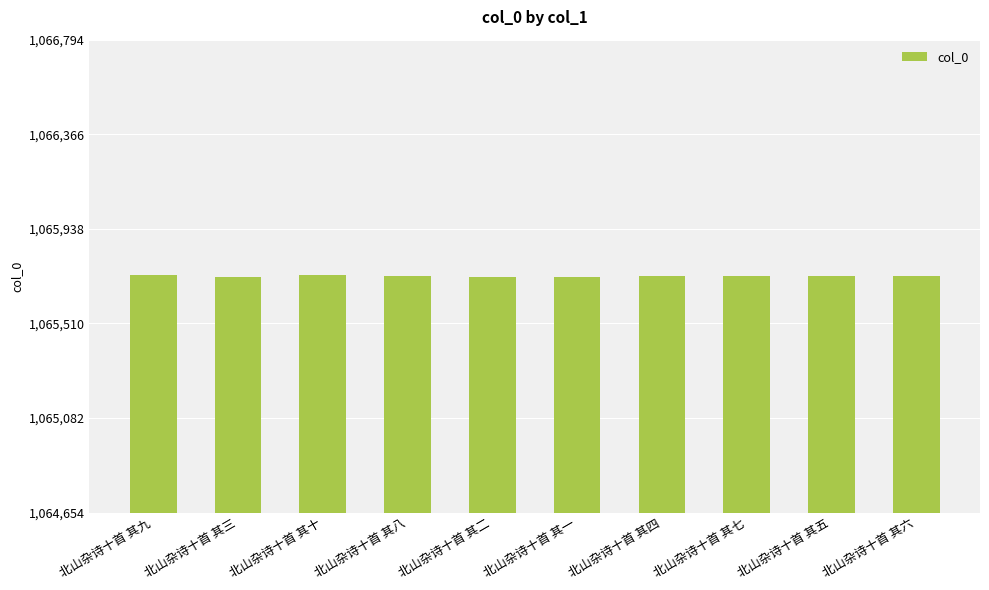

What position from the right is 北山杂诗十首 其一?

5